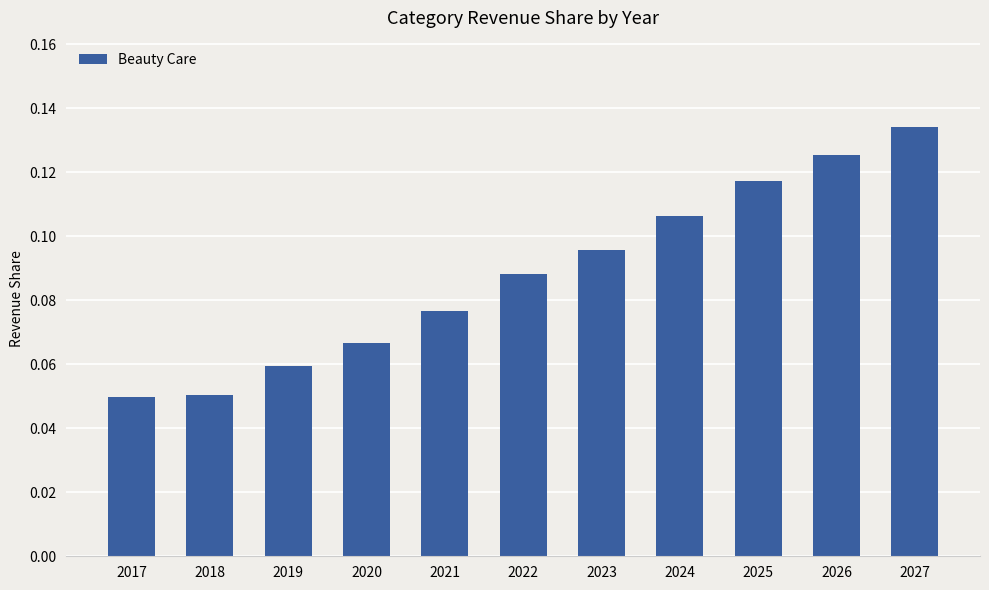

What is the sum of all values?

1.0